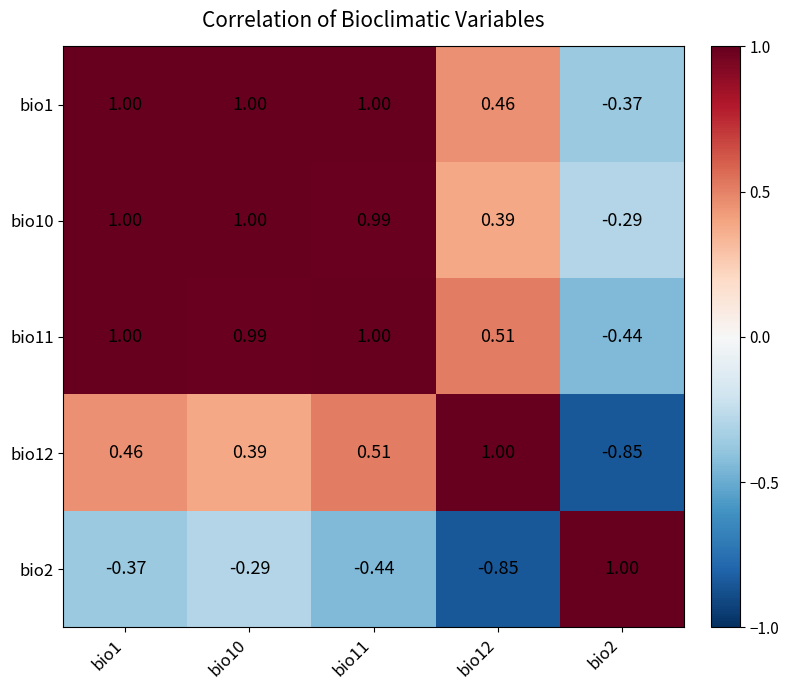

At how many categories does at least one series exceed 0?

5